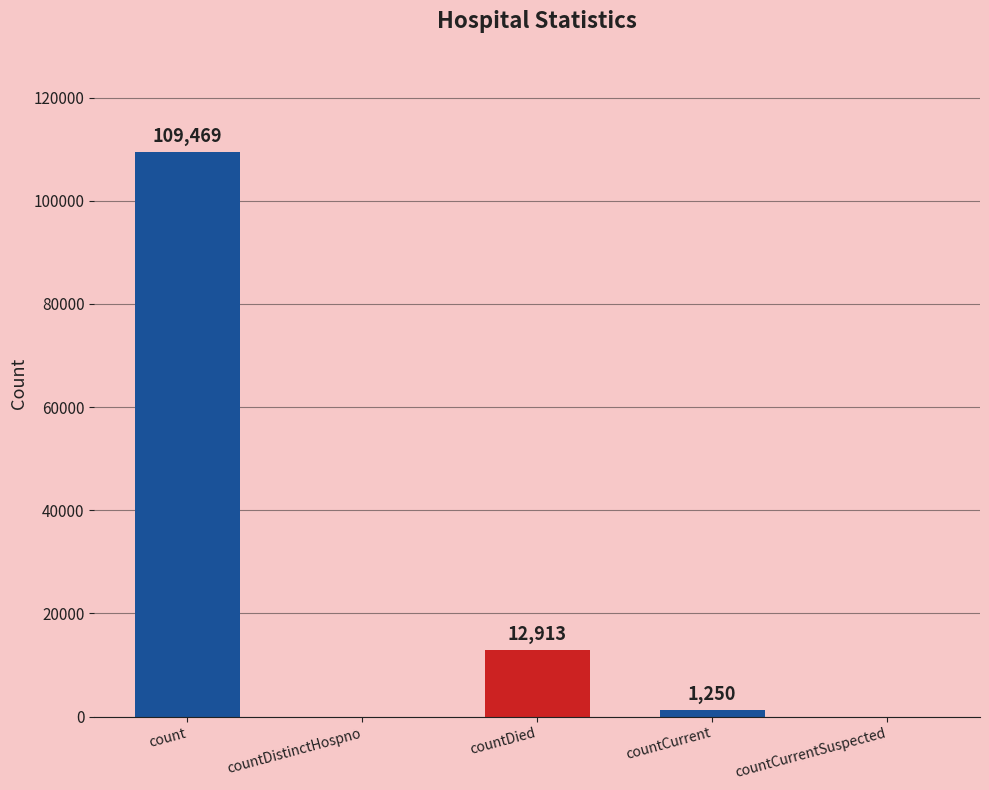

Between countCurrentSuspected and countDied, which is larger?

countDied